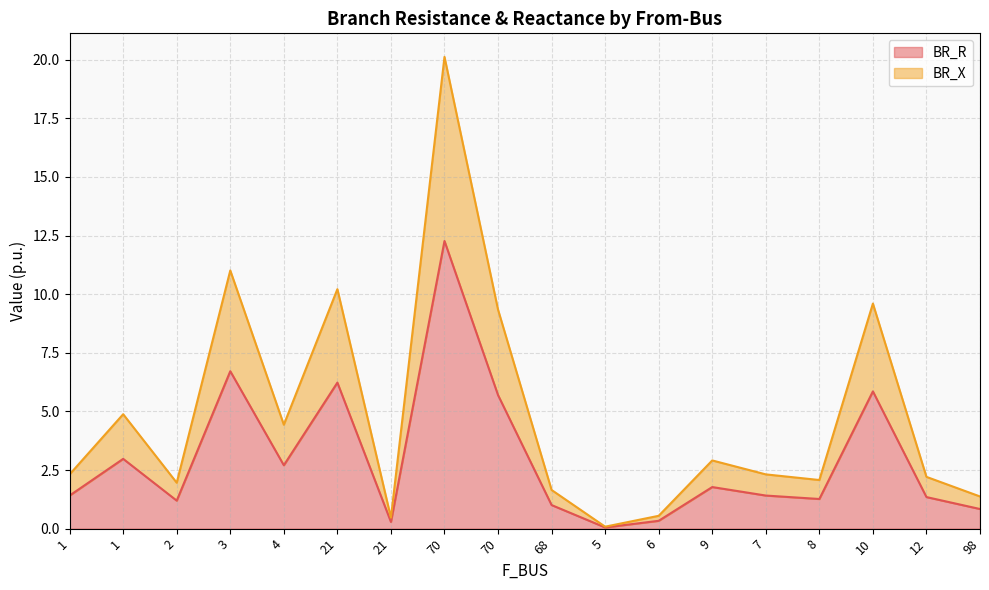

Where does the BR_X series first go above 2?

1